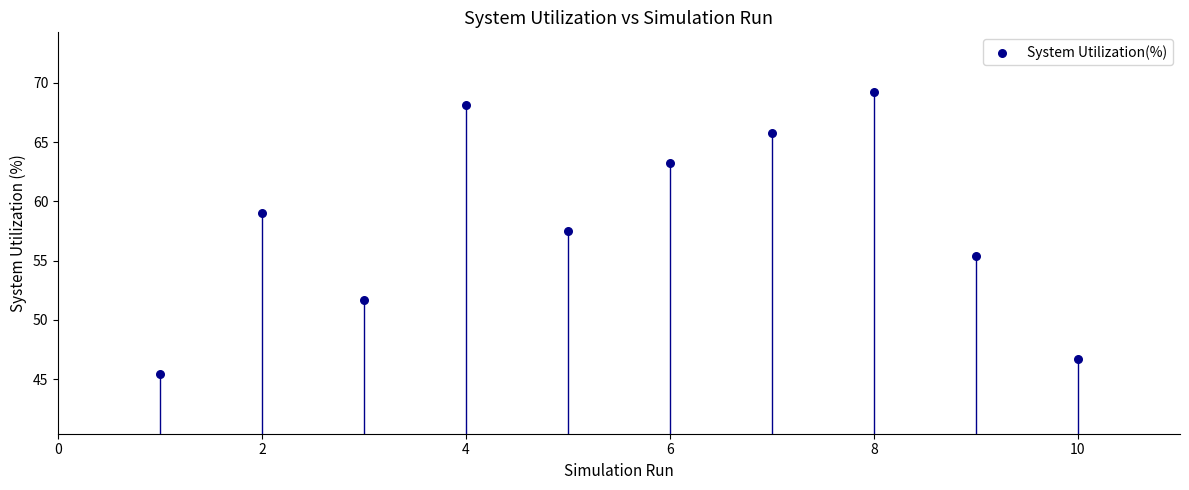

What Y value in the scatter plot is closest to 57?

57.5